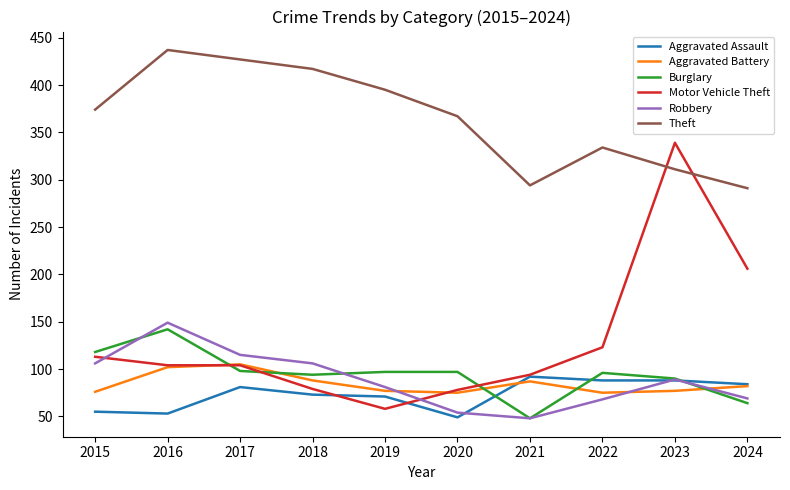

True or false: Theft and Robbery cross at least once.

False